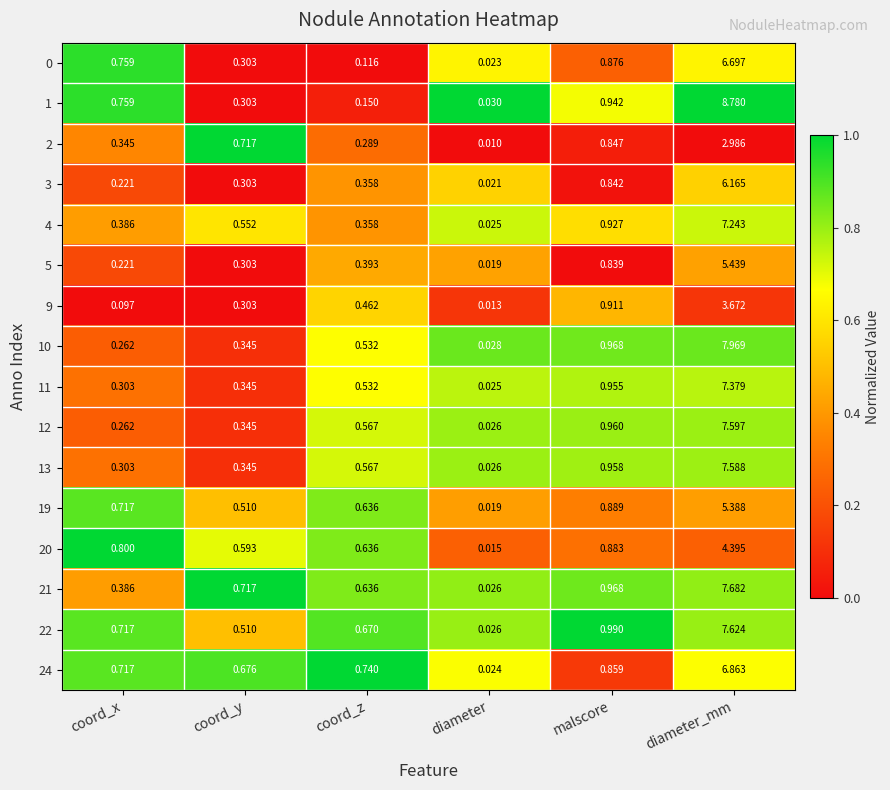

List the labels in order of 11 value, smallest first.

diameter, coord_x, coord_y, coord_z, malscore, diameter_mm